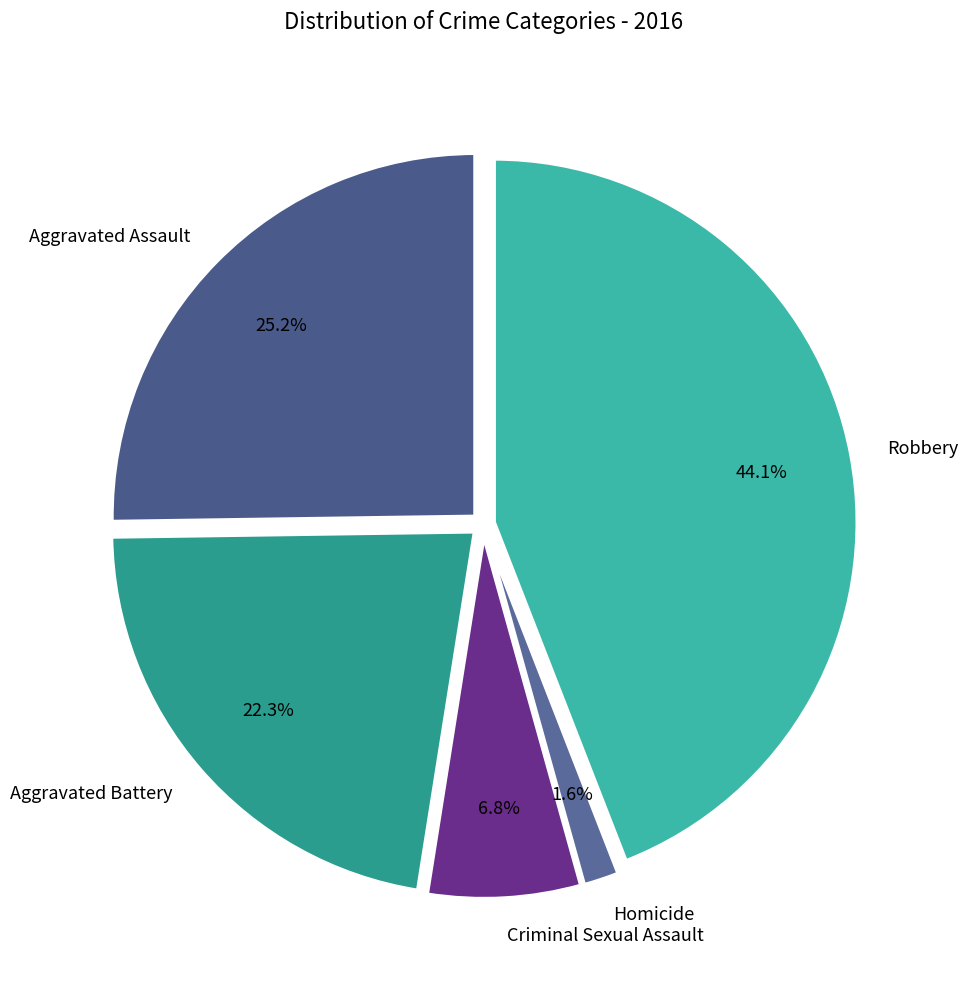

Does Aggravated Battery account for over 50% of the chart?

No